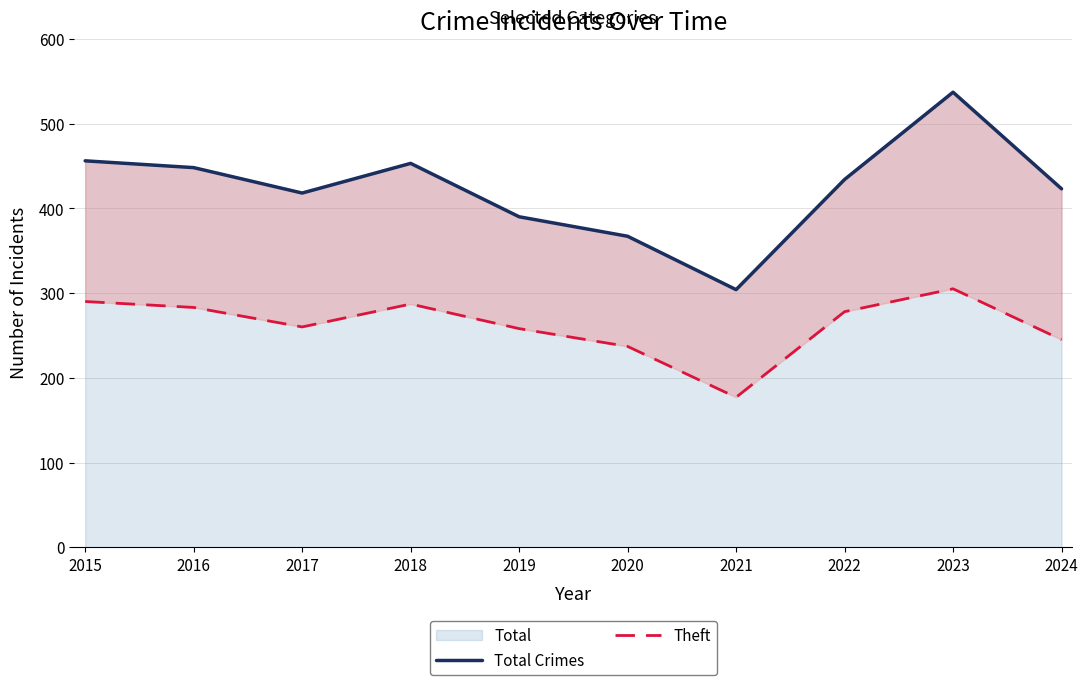

How many lines are shown in the chart?

2